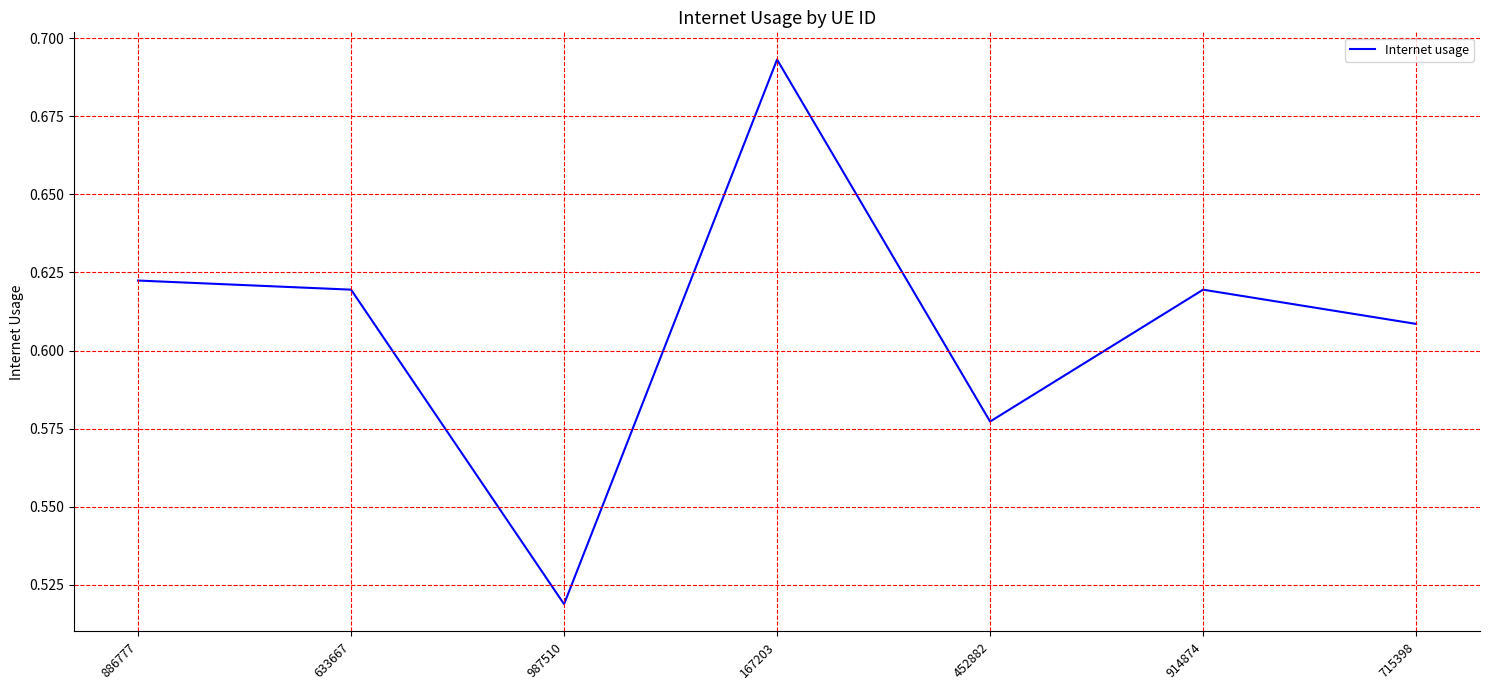

How many series are shown in this chart?

1